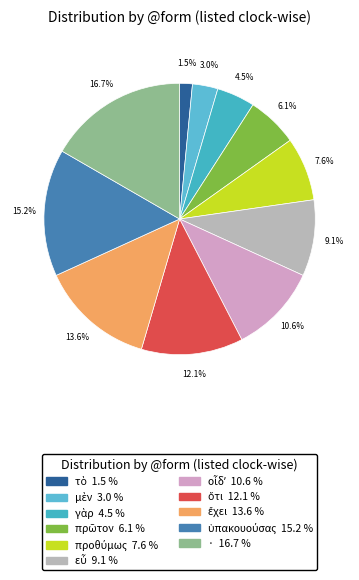

To the nearest percent, what is the combined percentage of προθύμως and γὰρ?

12%